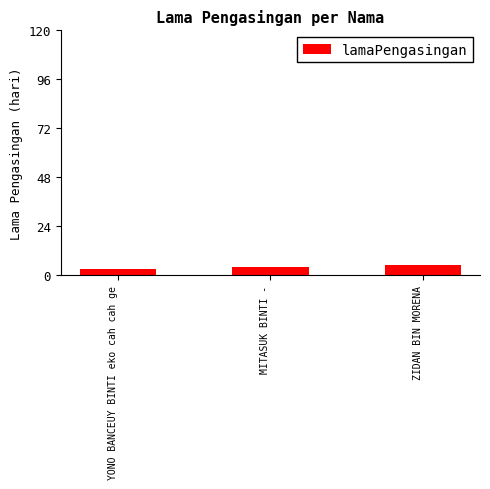

What is the label of the 2nd bar from the right?

MITASUK BINTI -